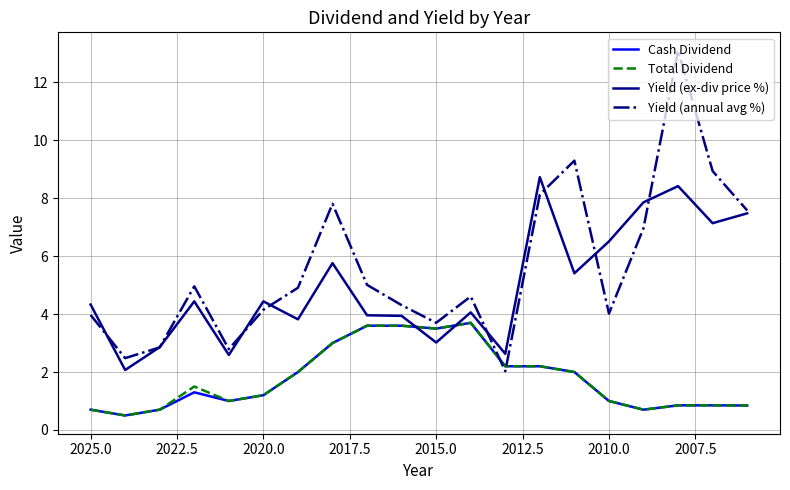

Is the value of Cash Dividend at 2022.5 greater than the value of Total Dividend at 19?

Yes